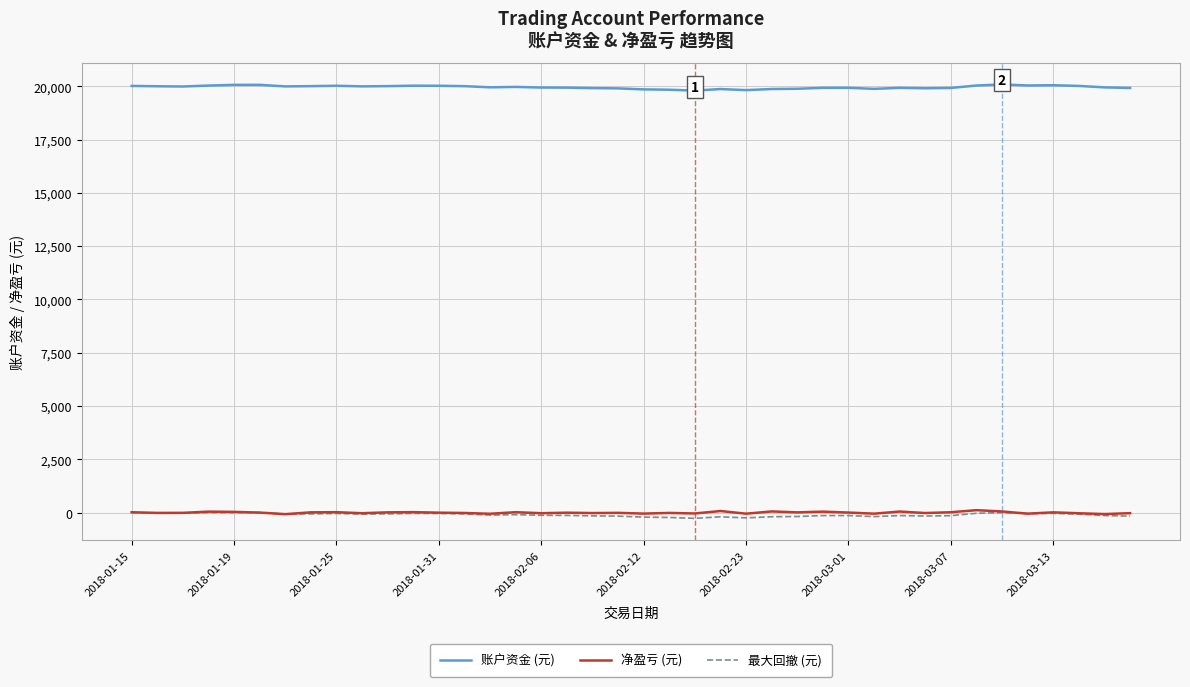

Which series has the largest total across all categories?

账户资金 (元)